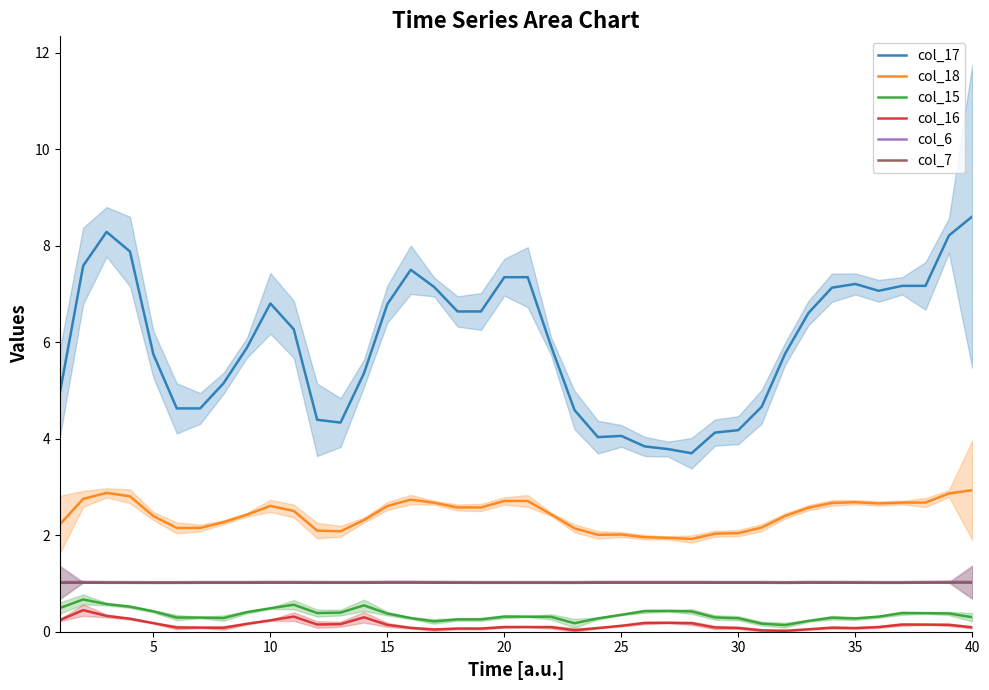

True or false: col_16 and col_6 intersect in this chart.

False